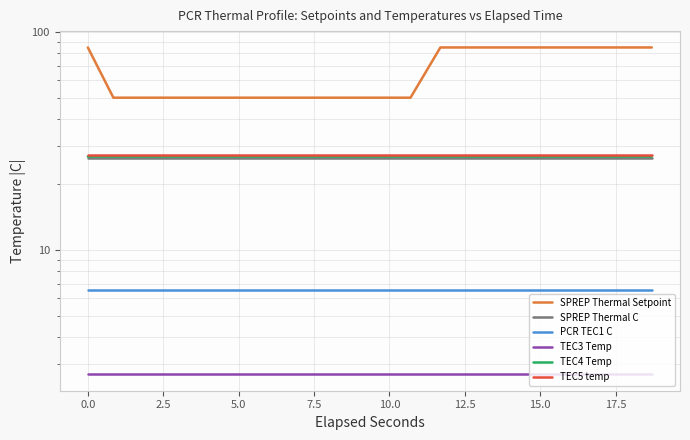

How many series are shown in this chart?

6